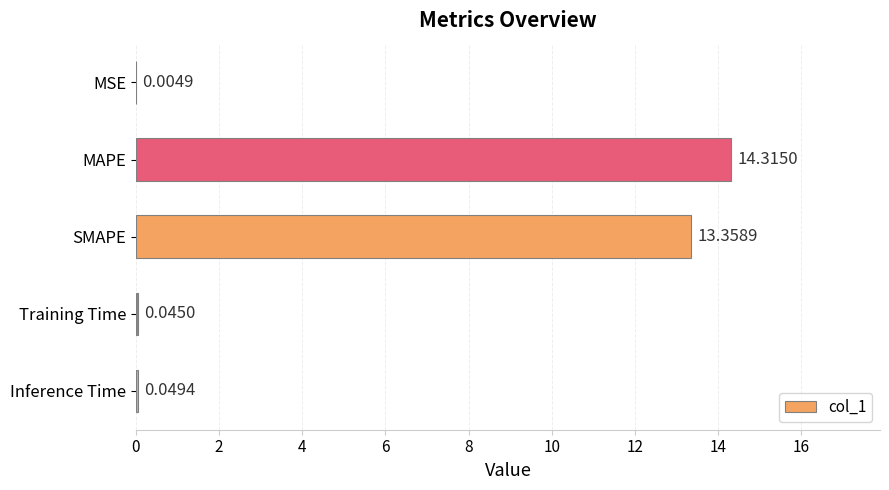

What is the sum of the values at SMAPE and Training Time?

13.4